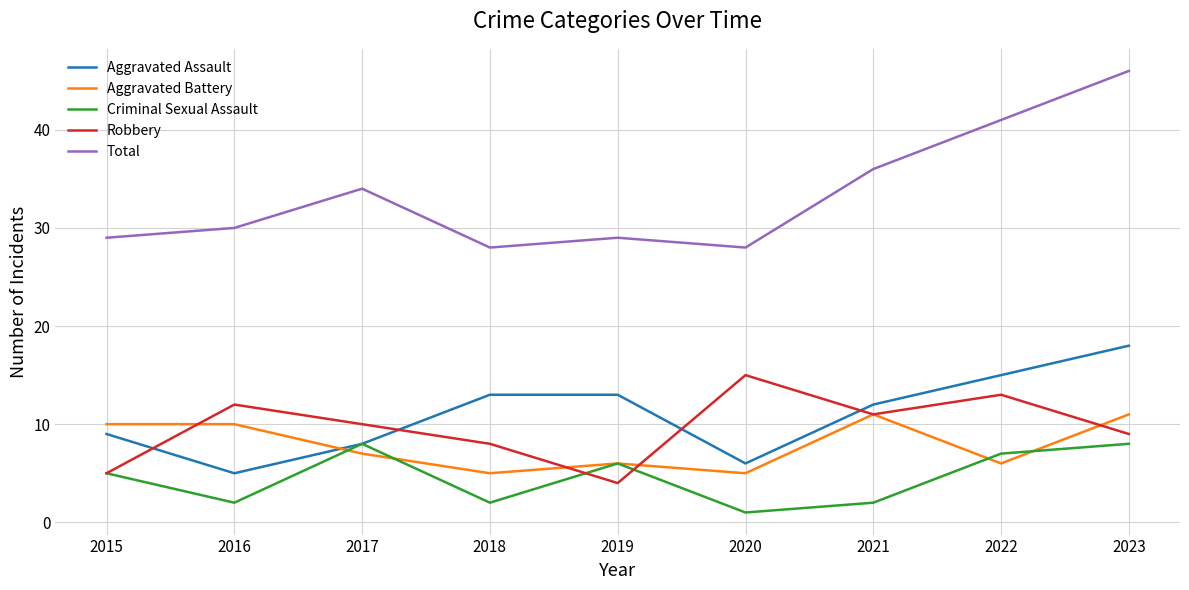

True or false: Criminal Sexual Assault and Total intersect in this chart.

False